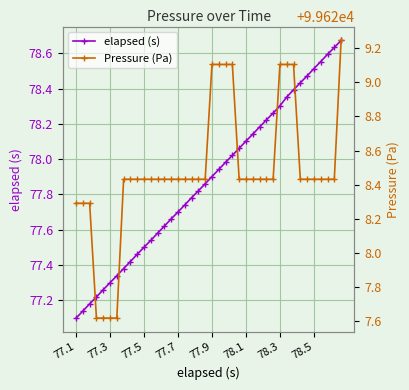

True or false: Pressure (Pa) has a value of 142030.4 at 8.

False